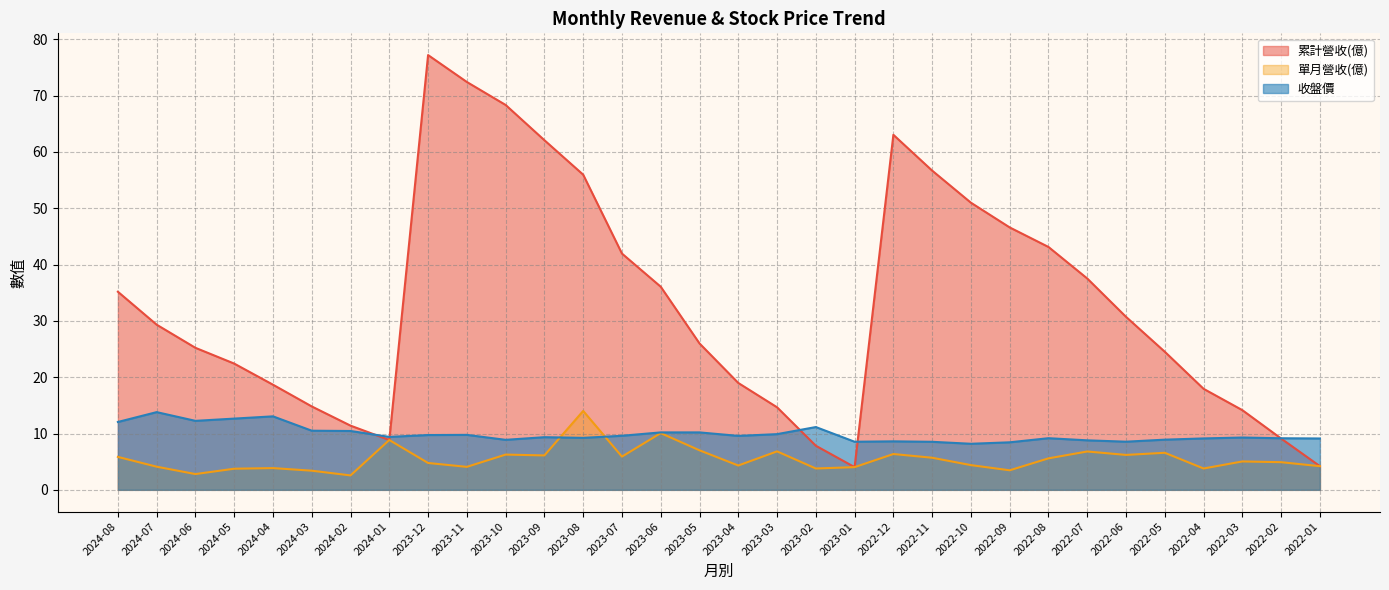

How many values in the 收盤價 series exceed 9?

23